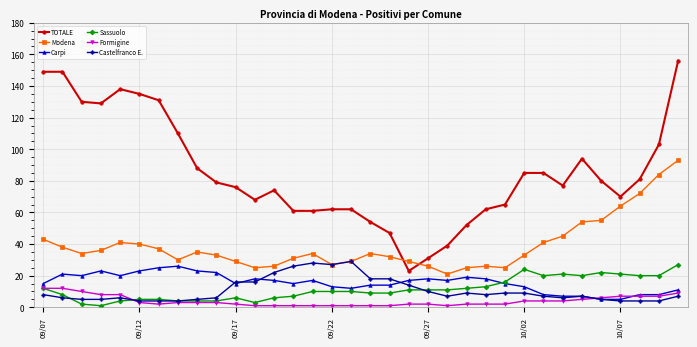

Which series has the largest total across all categories?

TOTALE